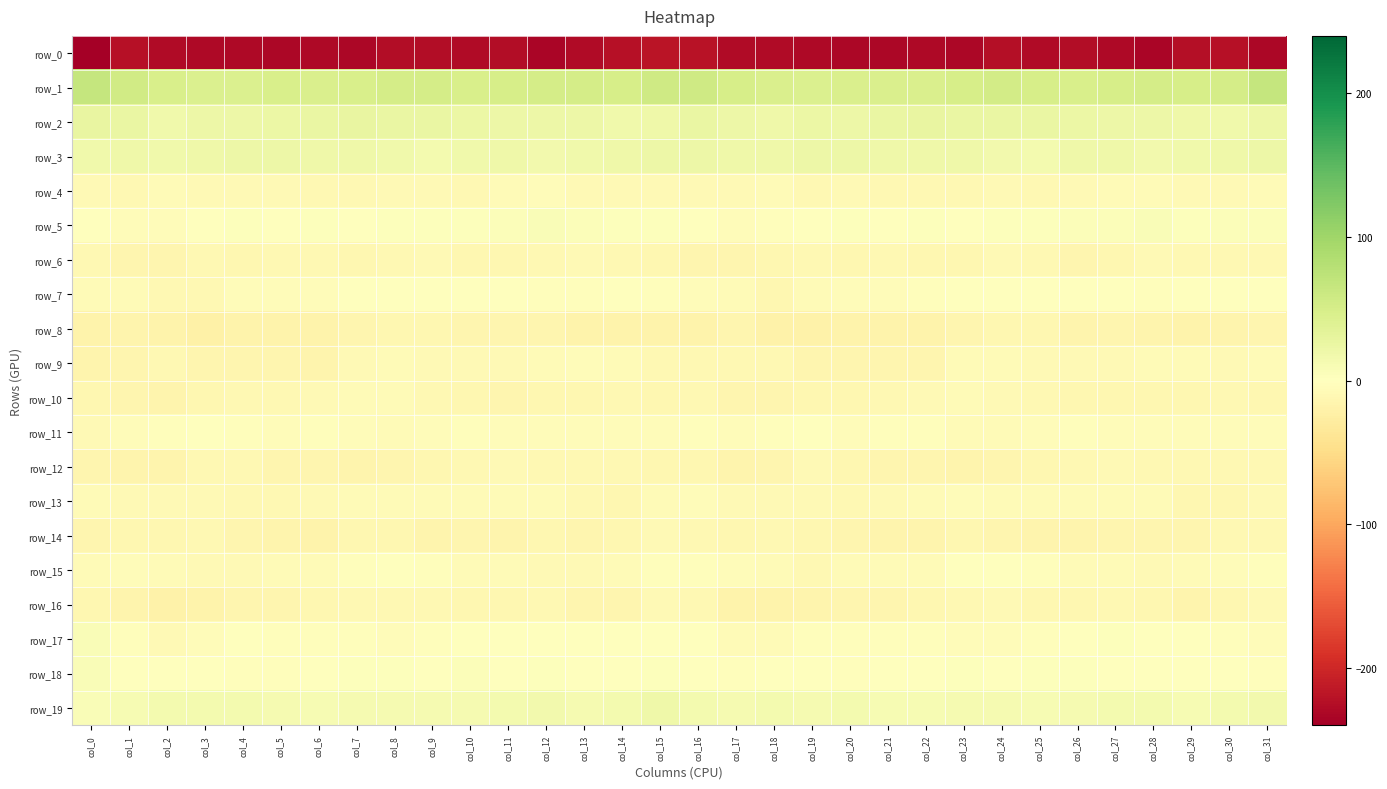

What is the sum of the row_14 values at col_23 and col_31?

-21.5